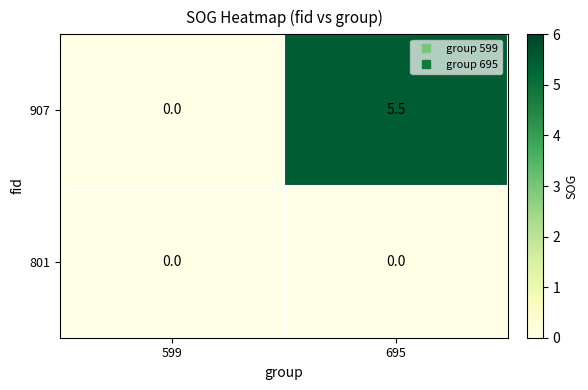

List the series in order of their overall mean, highest first.

907, 801